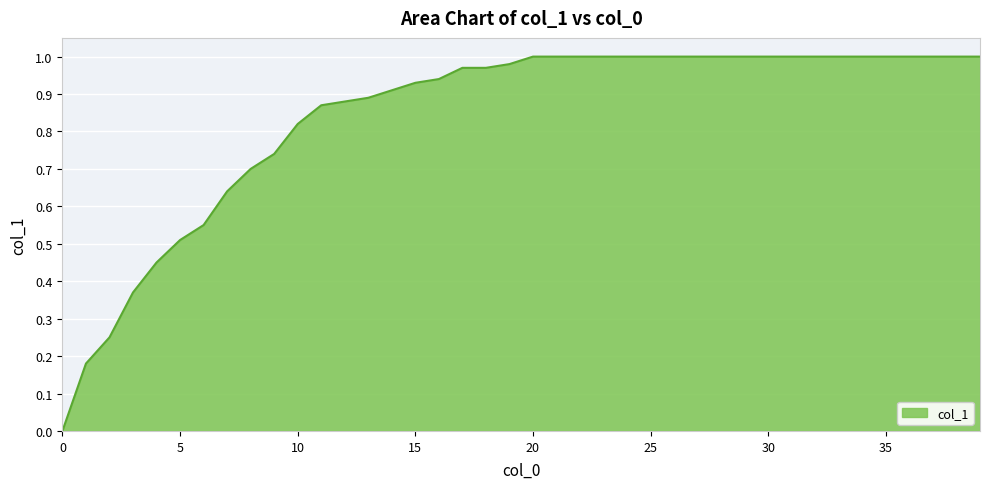

At which category does the chart reach its peak across all series?

20